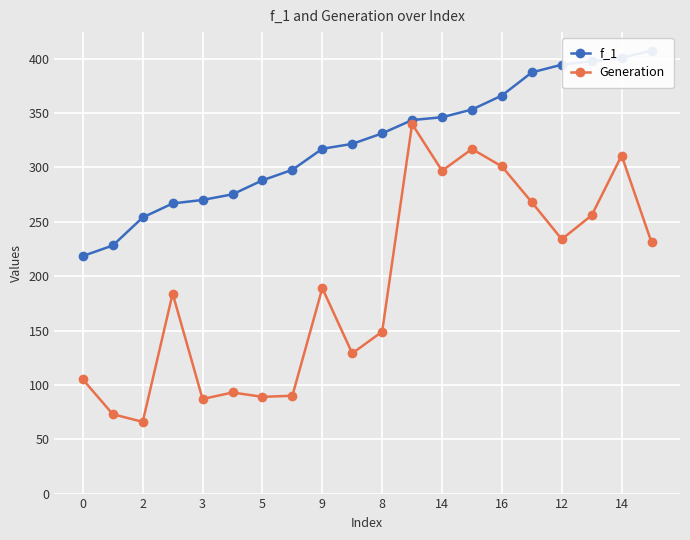

At 17, list the series in order from largest to smallest.

f_1, Generation